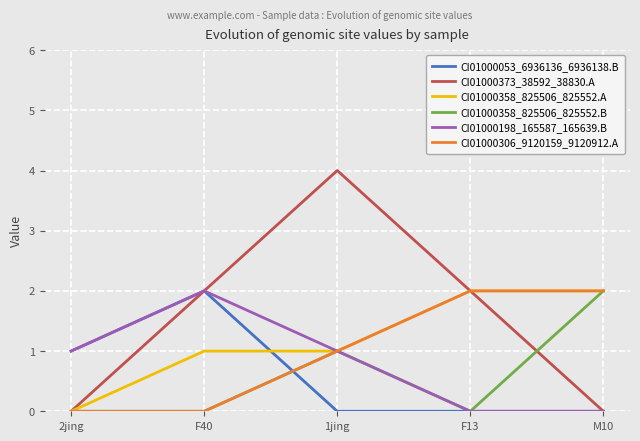

The value of CI01000306_9120159_9120912.A at 2jing is 0. True or false?

True